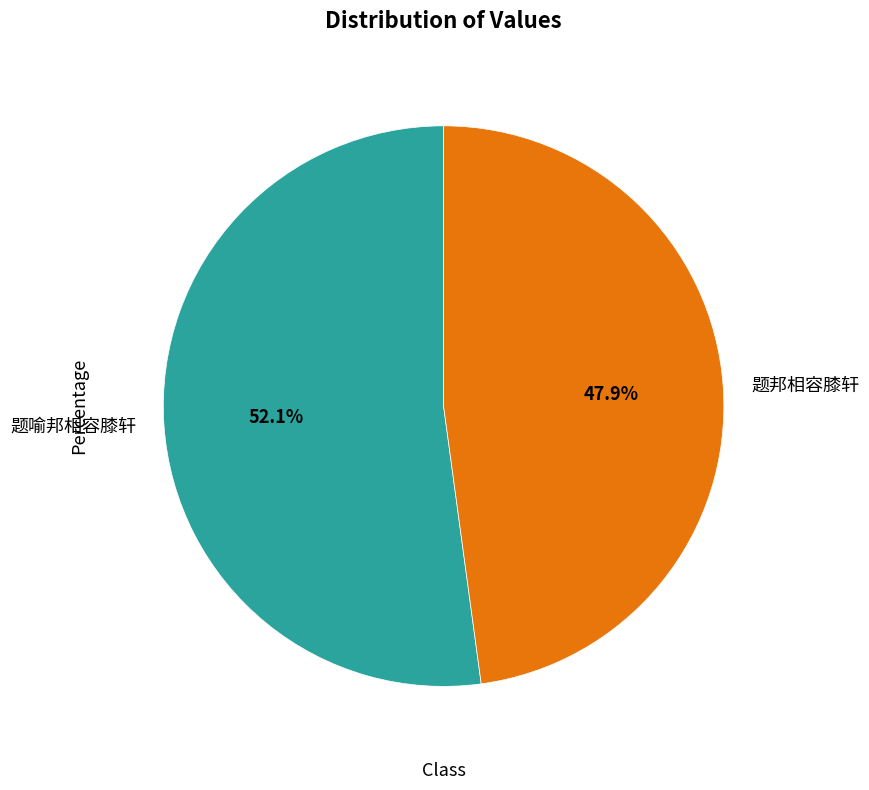

How many slices are in this pie chart?

2